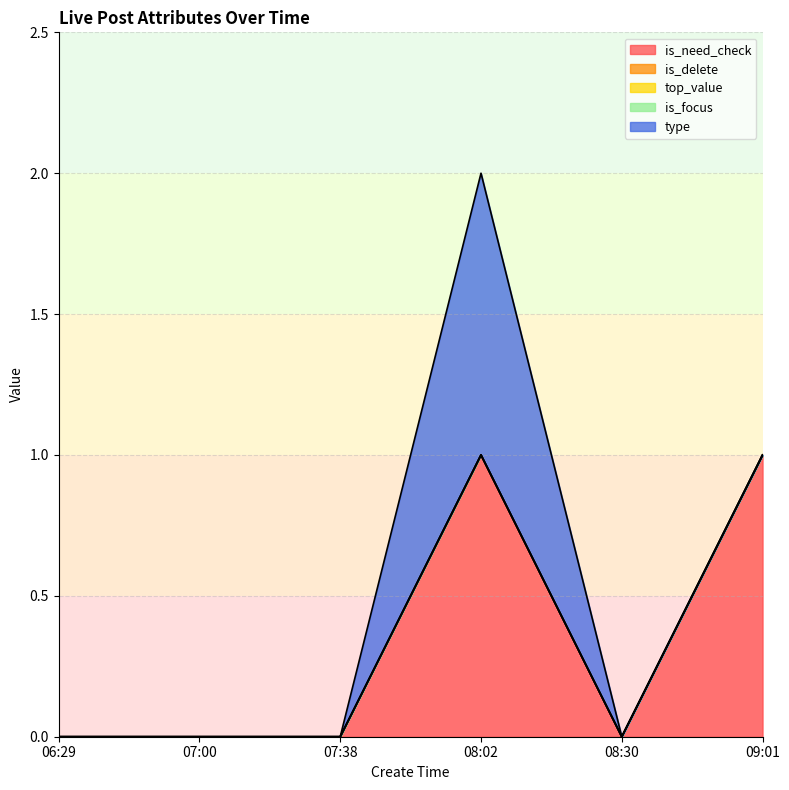

True or false: top_value has more than 0 interior local peaks.

False